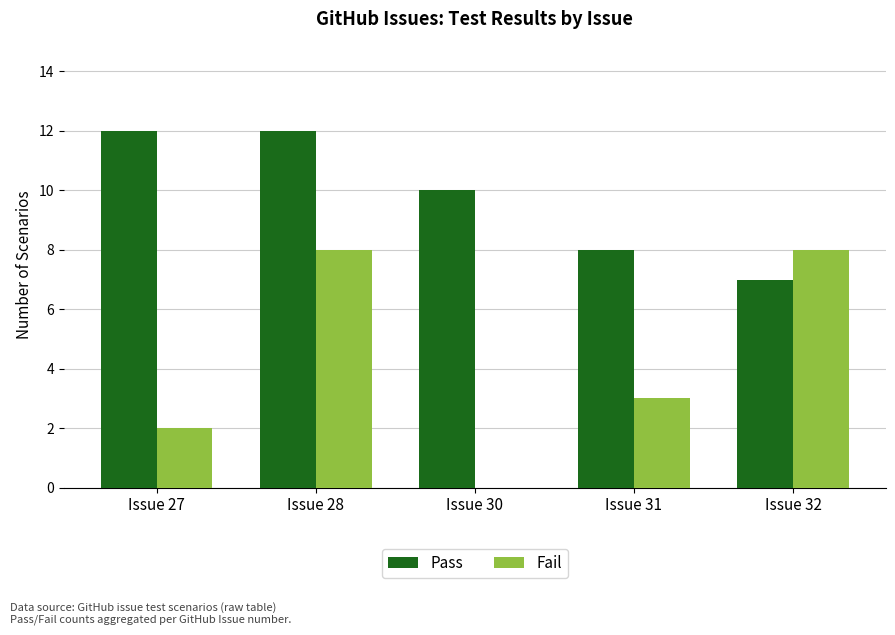

At which label is Fail closest to 4?

Issue 31